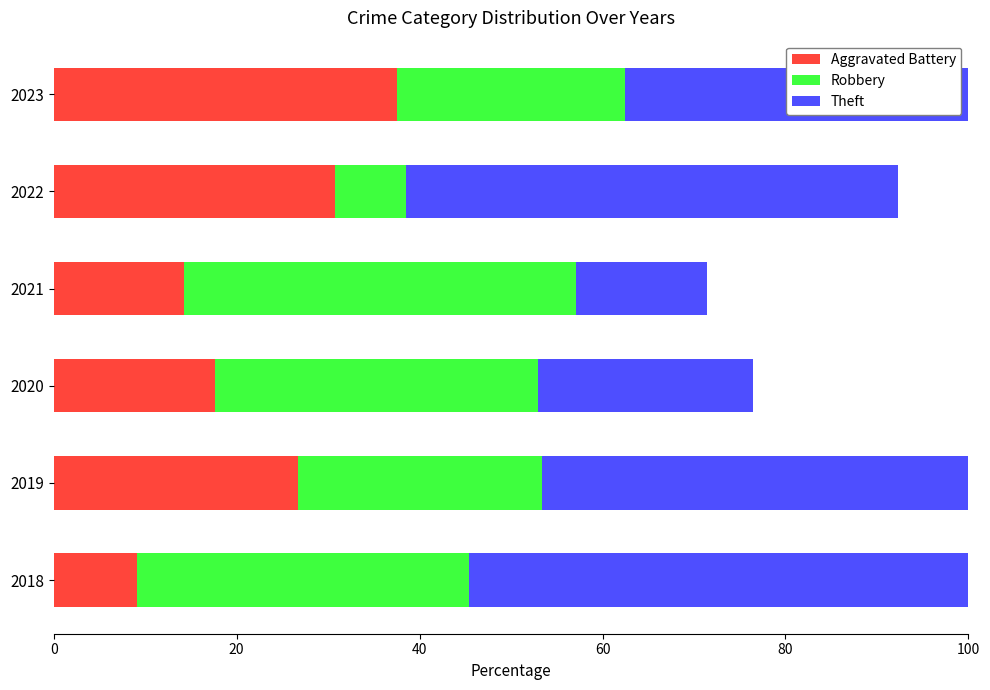

What is the total value across all series at 2020?

76.5